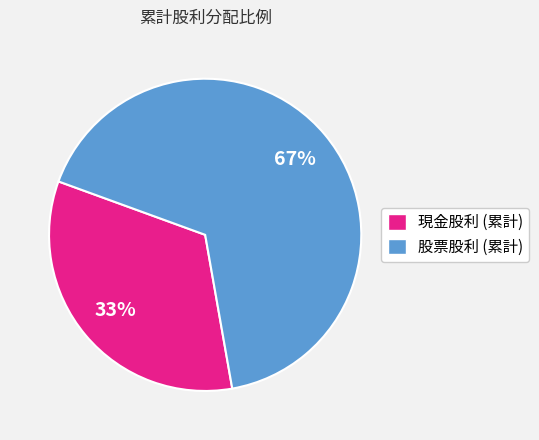

To the nearest percent, what is the average slice percentage?

50%